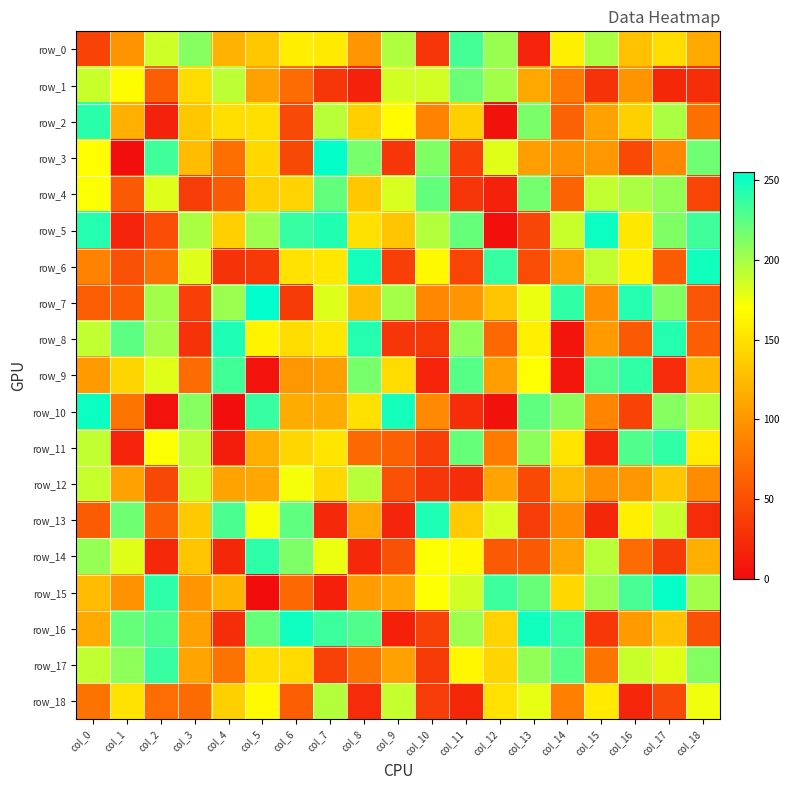

How many series are shown in this chart?

19